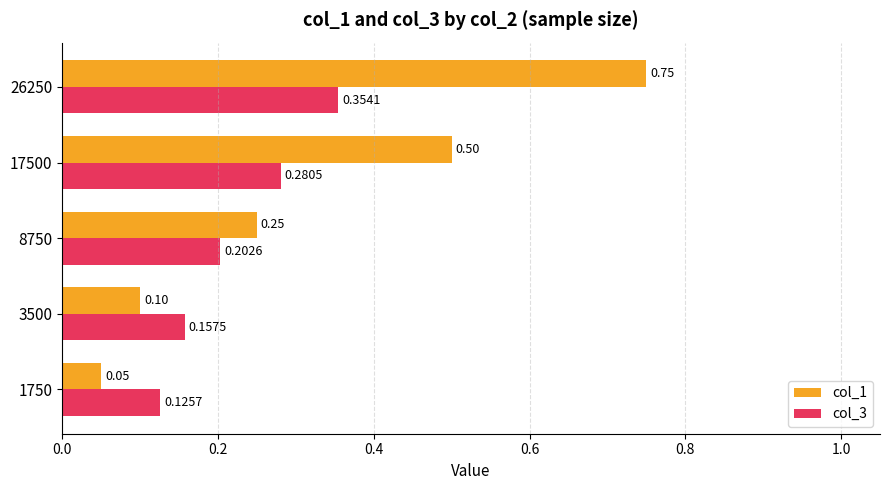

At how many categories does at least one series exceed 0?

5